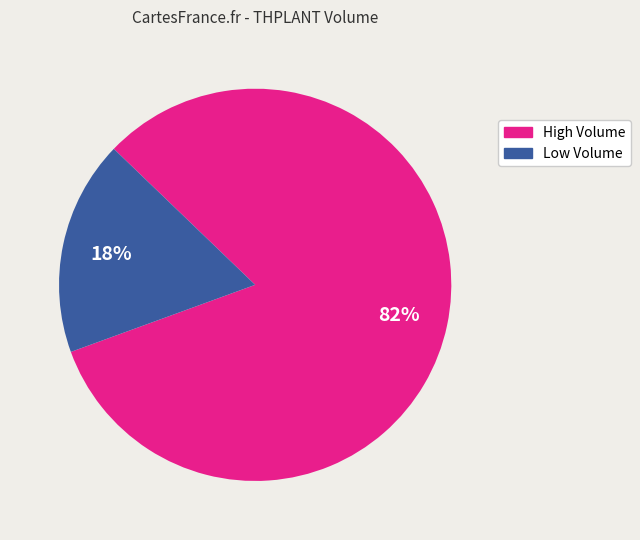

Is there any slice that represents more than half of the pie?

Yes